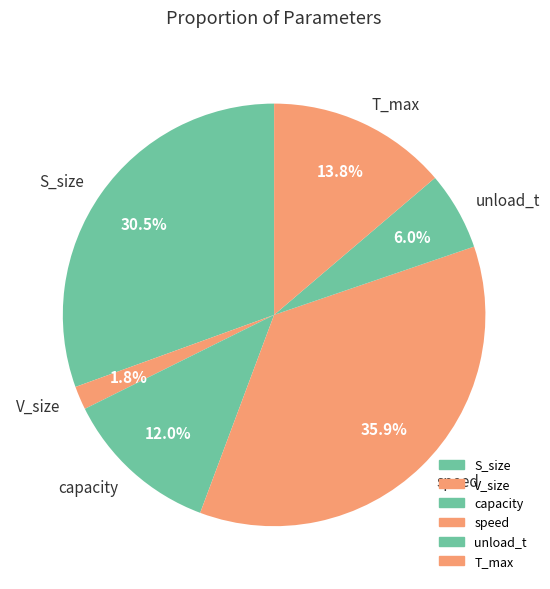

Between capacity and speed, which is larger?

speed